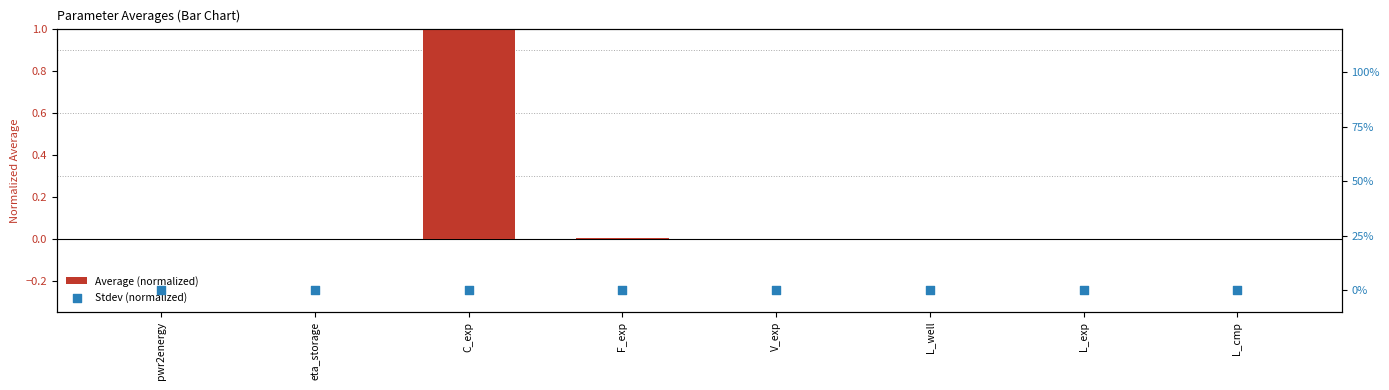

Is the value of Stdev (normalized) at F_exp greater than the value of Average (normalized) at L_cmp?

No